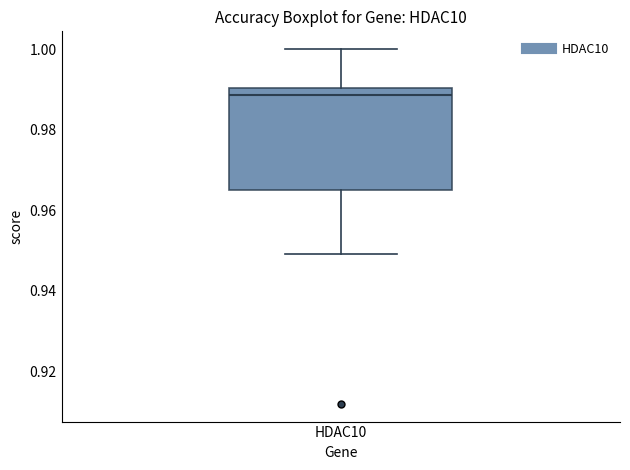

Transcribe this box plot: give where the median line is, the range the box spans, and where the two whiskers end, as read against the y-axis. The values are not printed on the chart, so give them approximately, as read against the axis.

median 0.988, box 0.966 to 0.990, whiskers 0.950 to 1.000